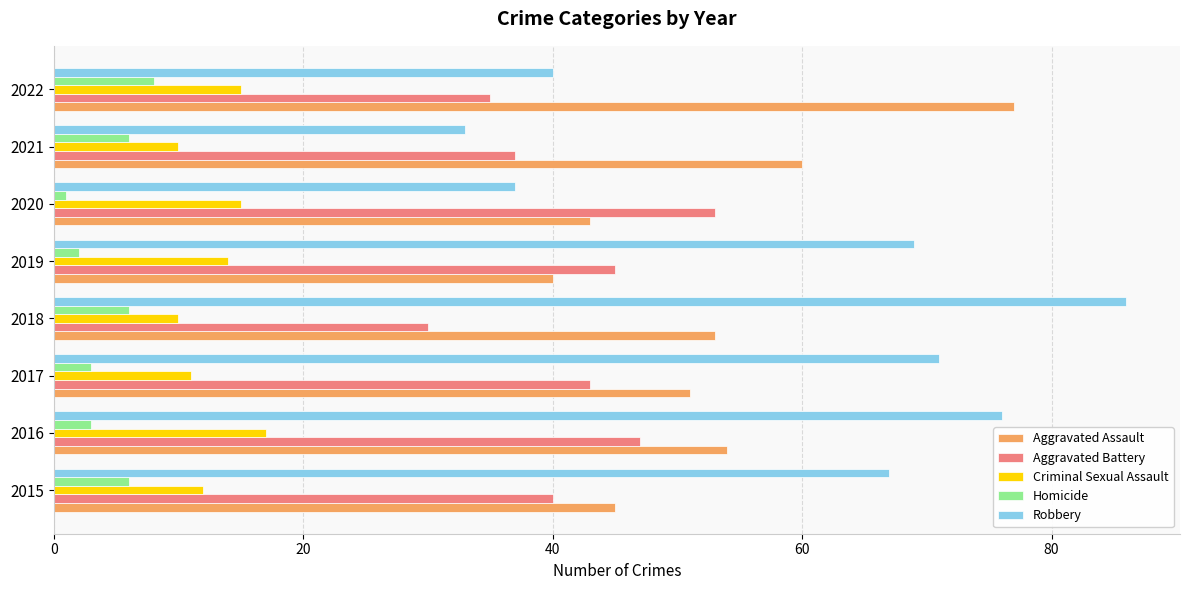

The Criminal Sexual Assault series shows 10 at 2021. True or false?

True